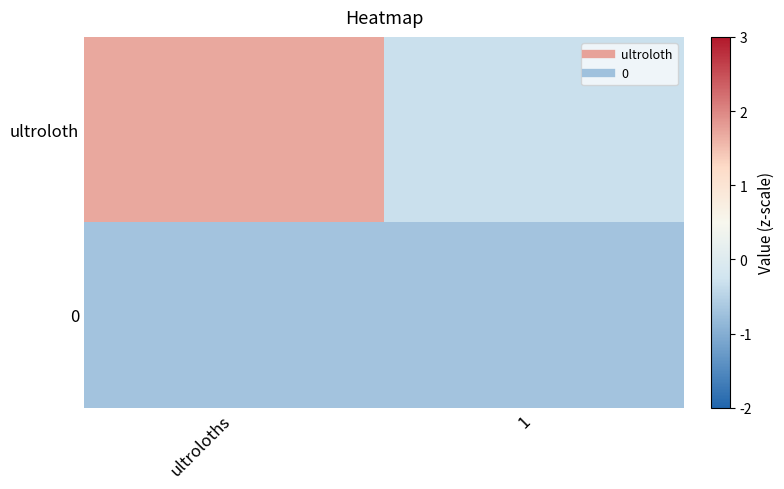

How many distinct data groups are displayed?

2